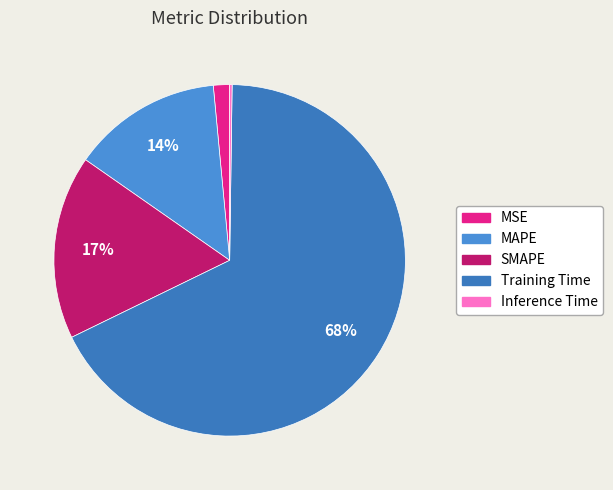

What is the smallest slice in the pie chart?

Inference Time